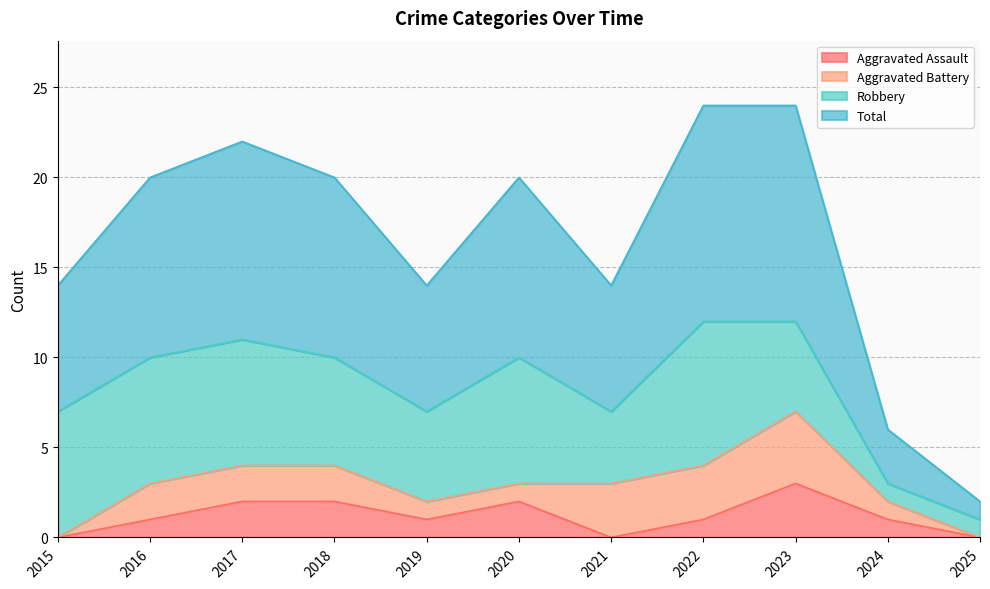

The Aggravated Assault series shows 5 at 2023. True or false?

False